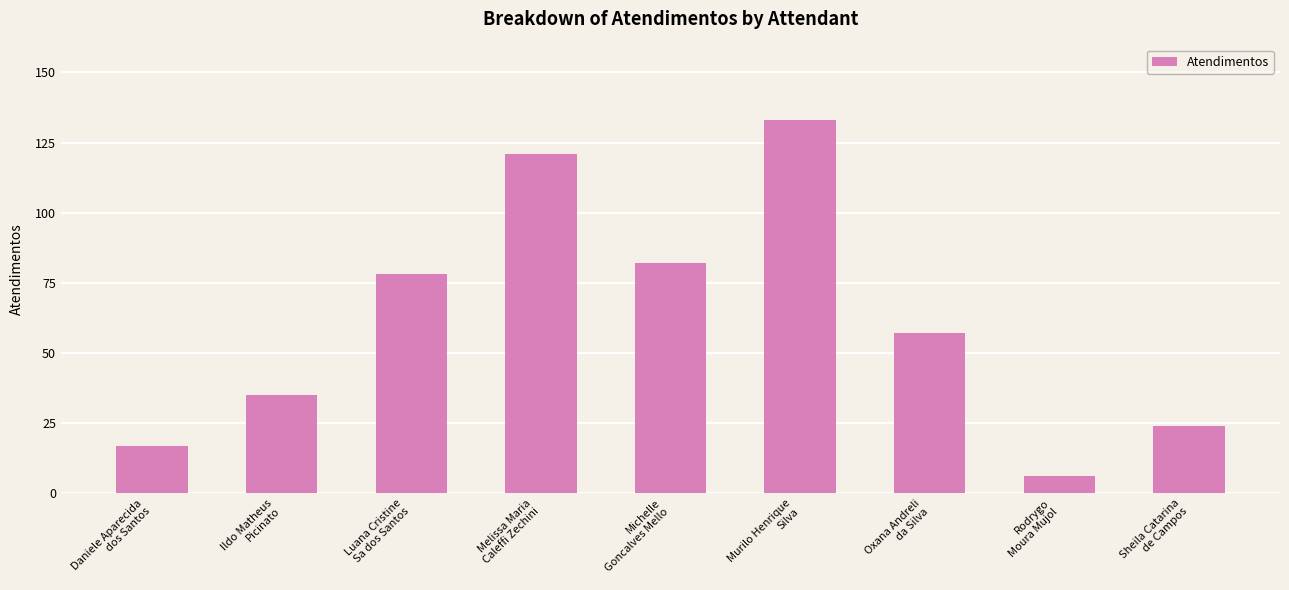

What is the change in value from Murilo Henrique
Silva to Oxana Andreli
da Silva?

-76